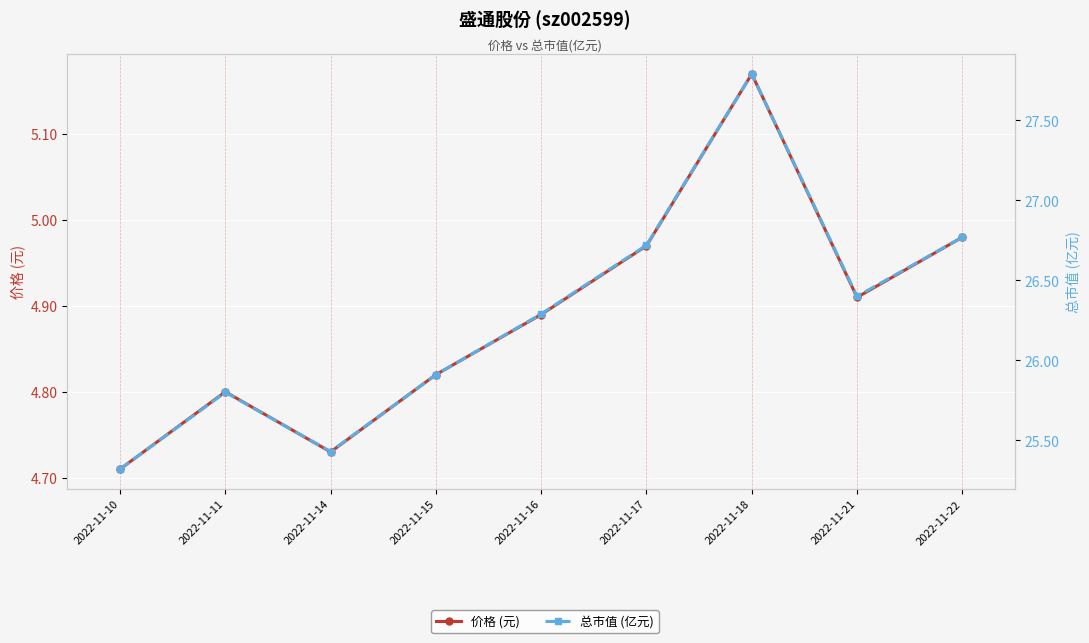

Reading left to right, list all the values displayed in this chart.

价格 (元): 2022-11-10=4.7	2022-11-11=4.8	2022-11-14=4.7	2022-11-15=4.8	2022-11-16=4.9	2022-11-17=5.0	2022-11-18=5.2	2022-11-21=4.9	2022-11-22=5.0
总市值 (亿元): 2022-11-10=25.3	2022-11-11=25.8	2022-11-14=25.4	2022-11-15=25.9	2022-11-16=26.3	2022-11-17=26.7	2022-11-18=27.8	2022-11-21=26.4	2022-11-22=26.8